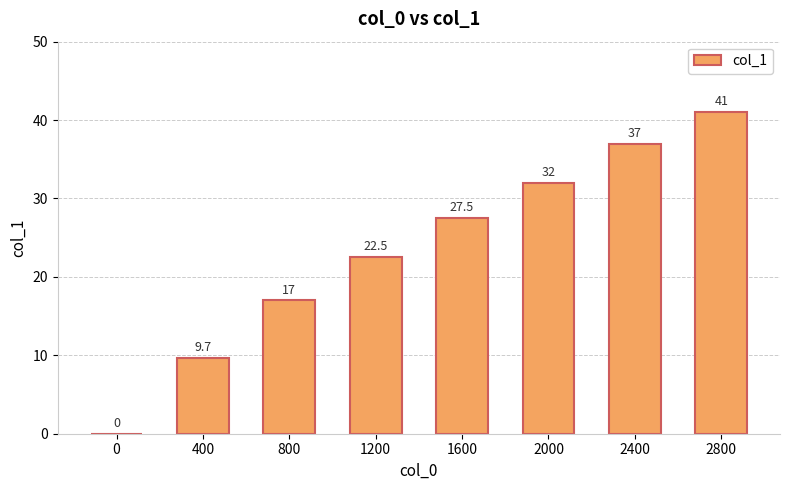

What is the sum of the values at 1200 and 2400?

59.5